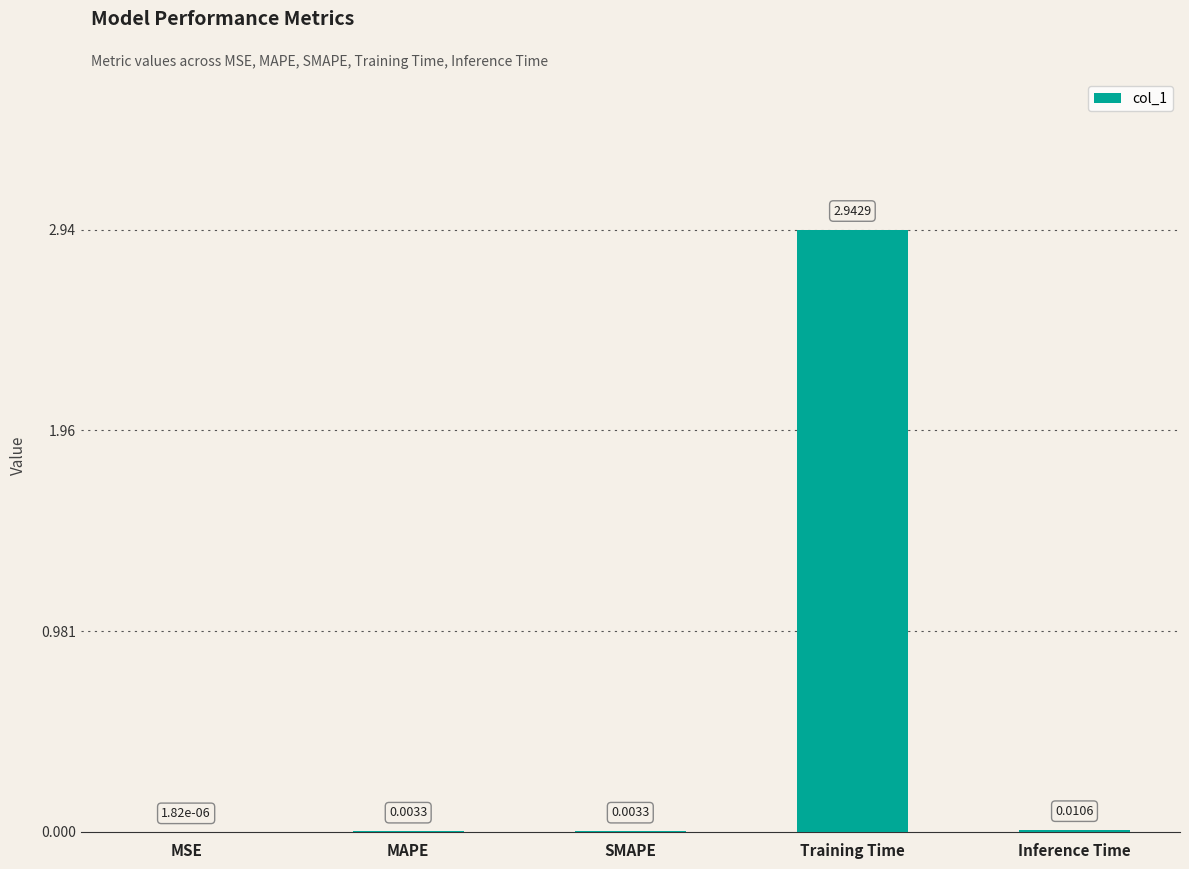

What is the change in value from Training Time to Inference Time?

-2.9